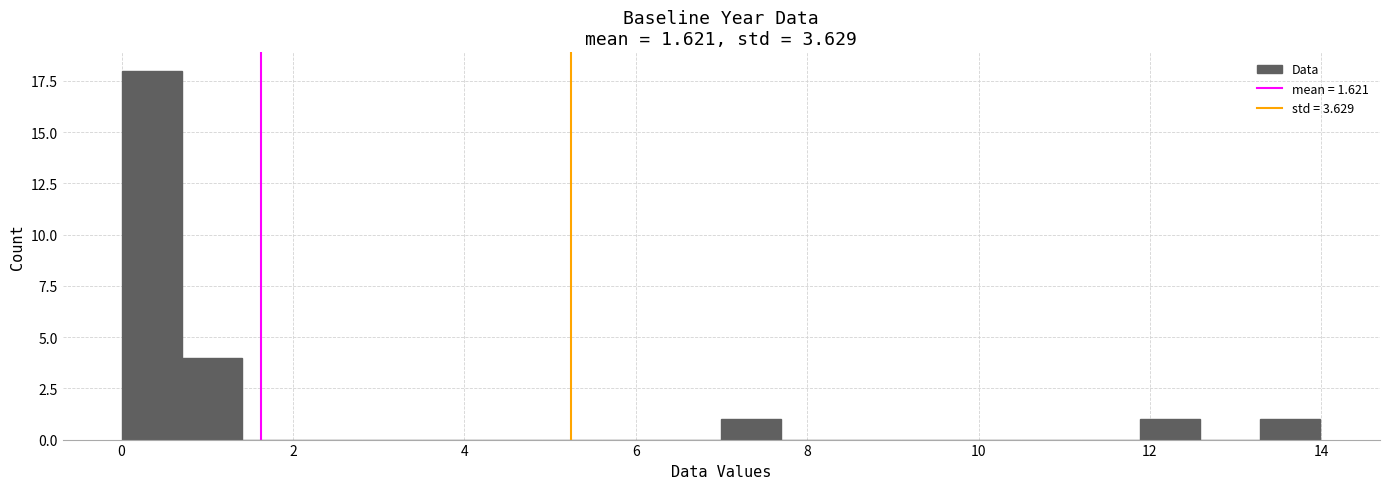

Read against the x-axis, roughly where is the centre of the tallest bar?

0.4